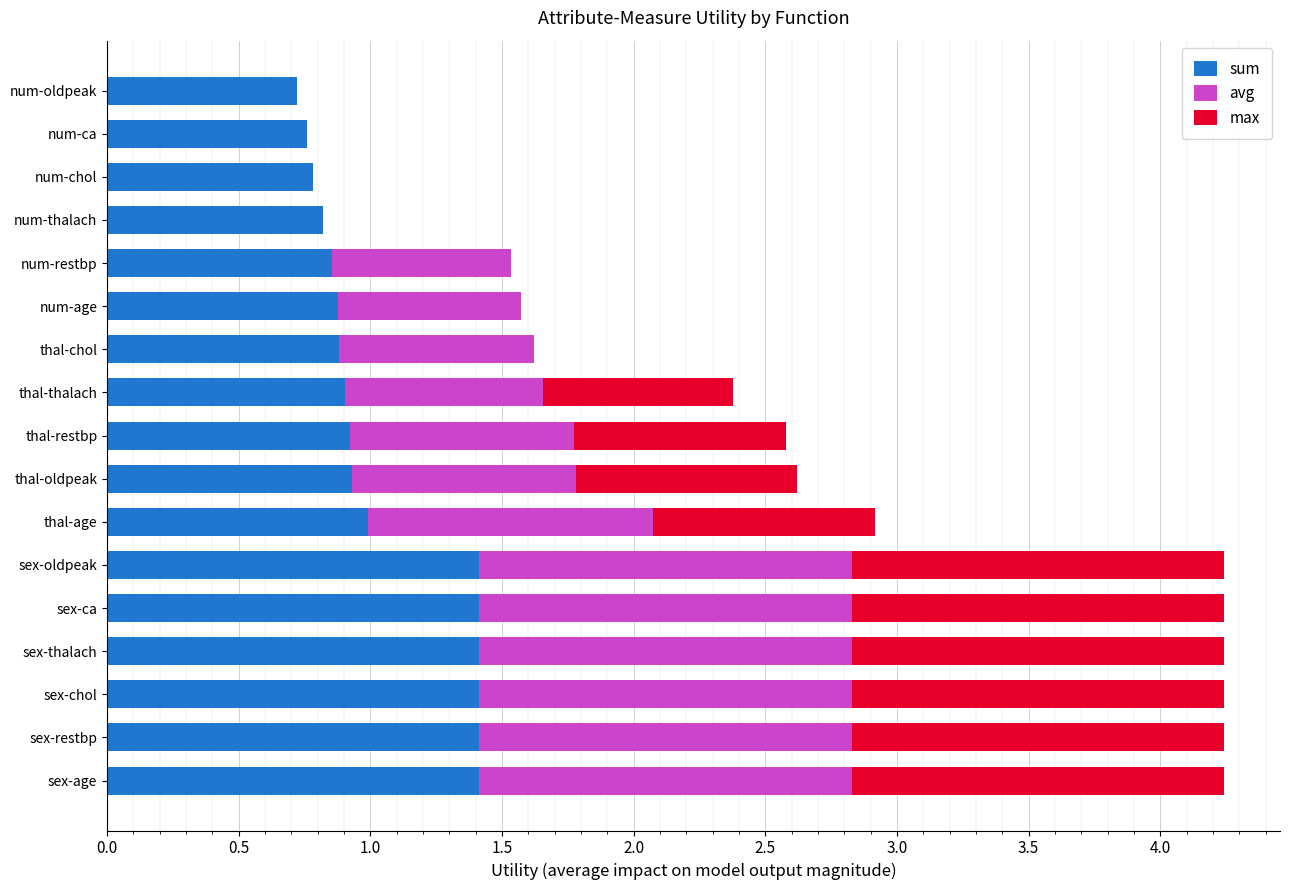

What are all the series names shown in the legend?

sum, avg, max